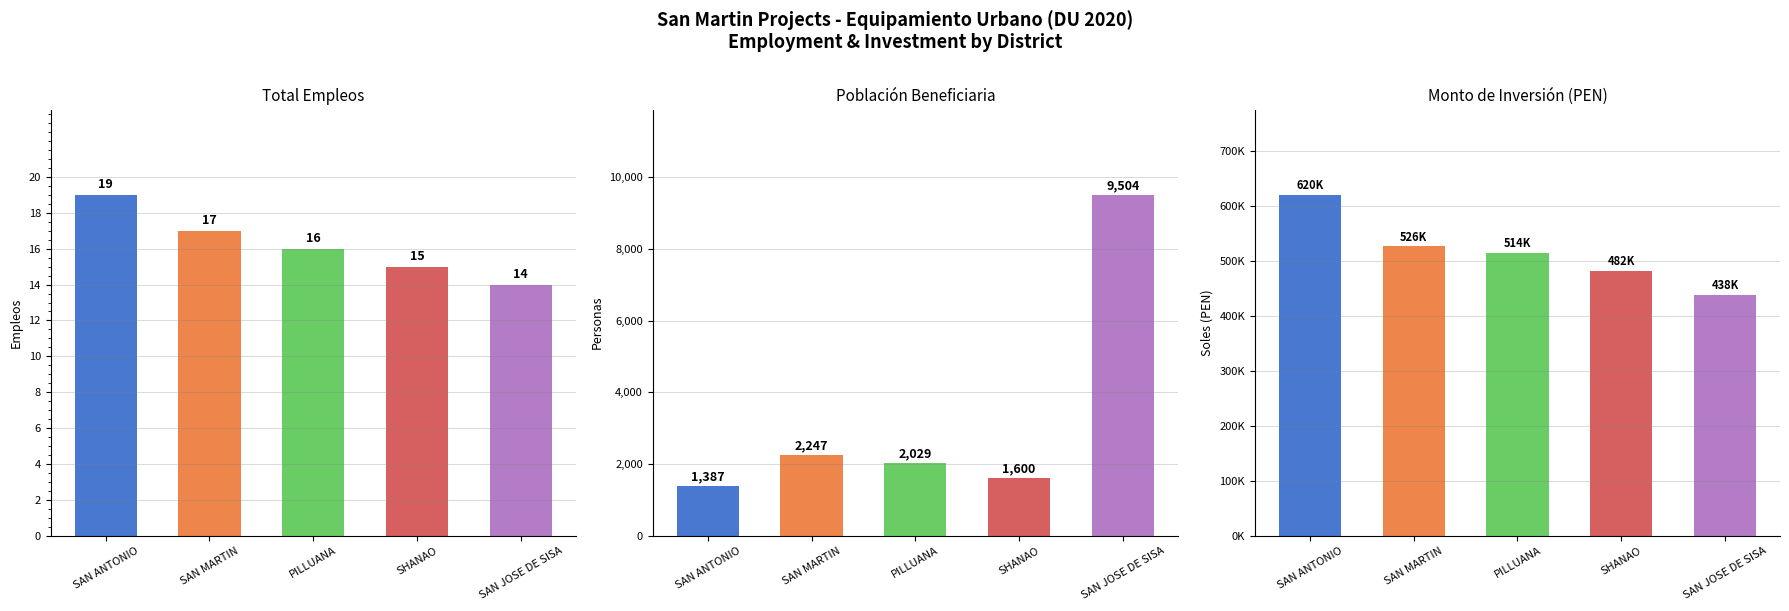

Are the bars horizontal?

No